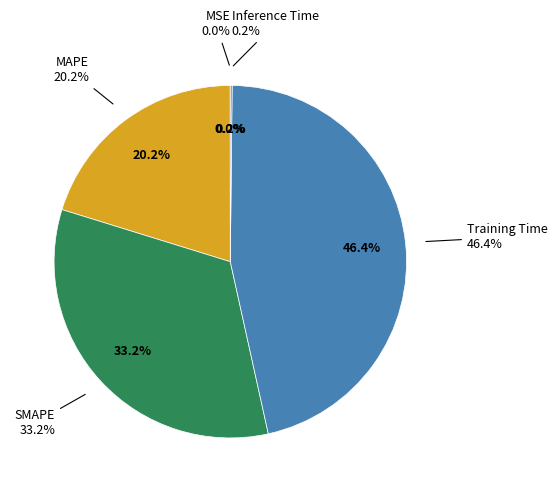

Which slice is the smallest?

MSE